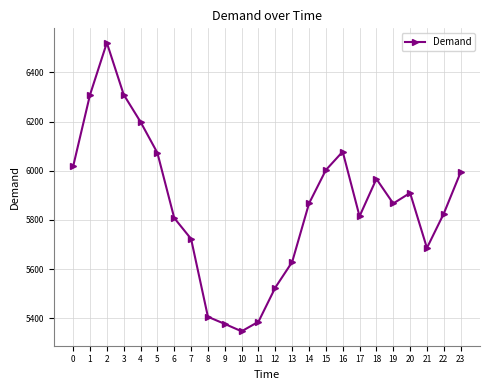

What is the value of the 15th point from the left?

5867